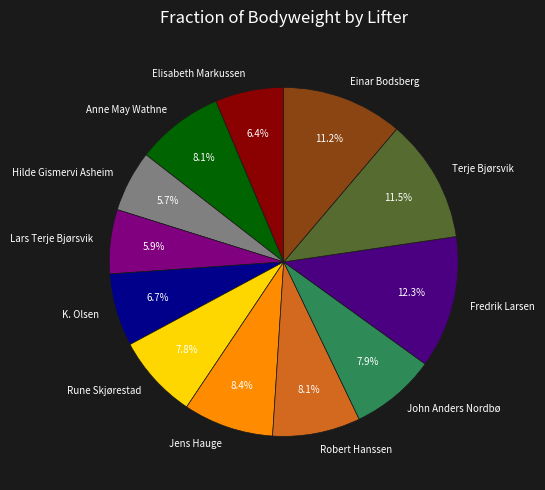

What percentage do Anne May Wathne and John Anders Nordbø together represent?

16.0%